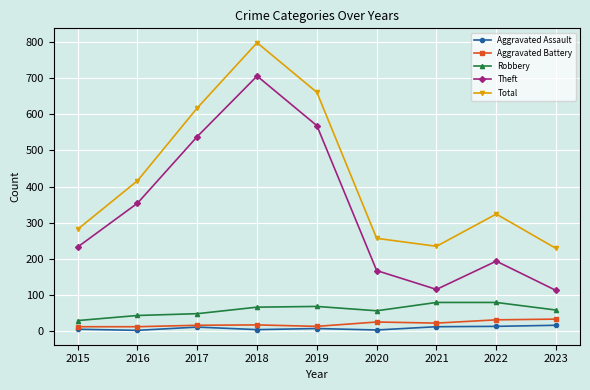

Count the number of categories in the chart.

9